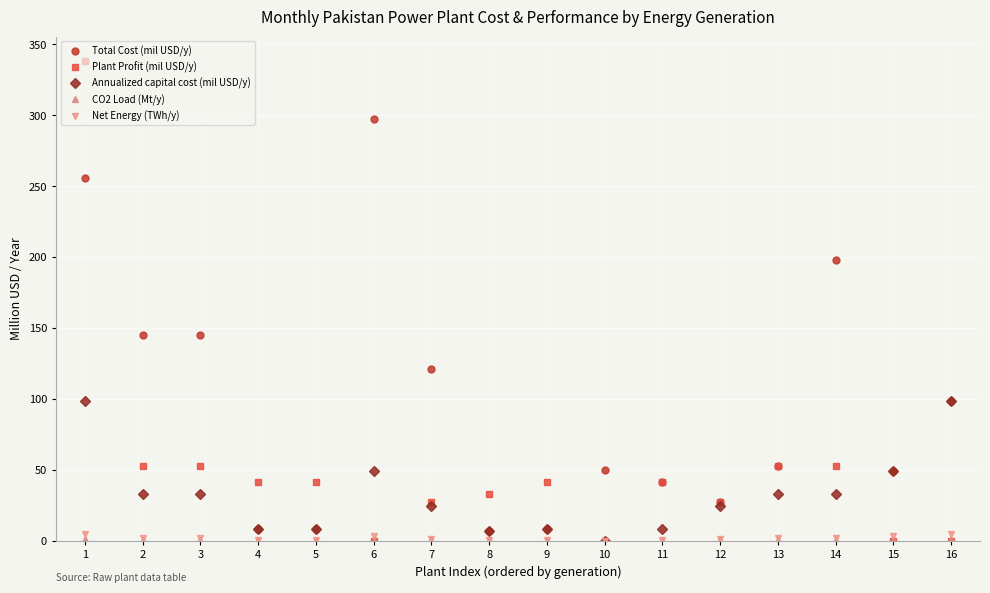

How many categories are shown in the chart?

16